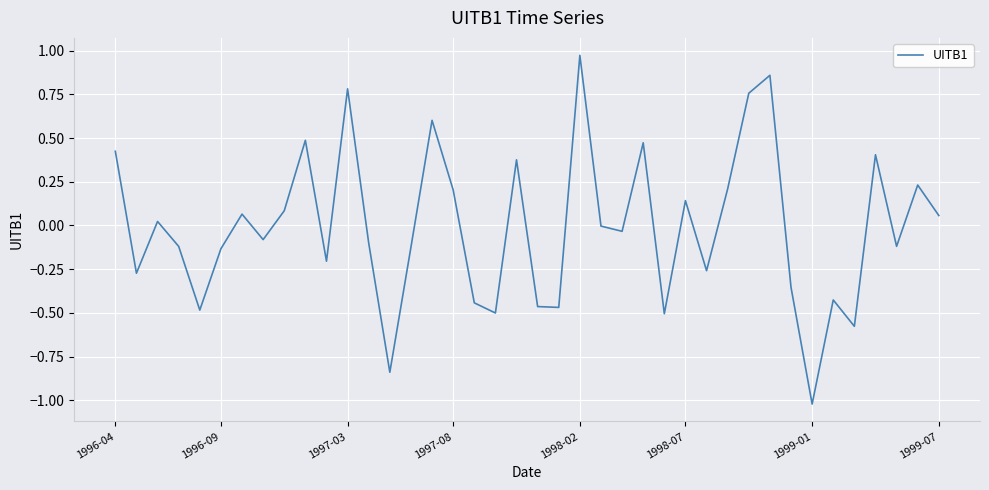

What is the difference between the maximum and minimum values?

2.0